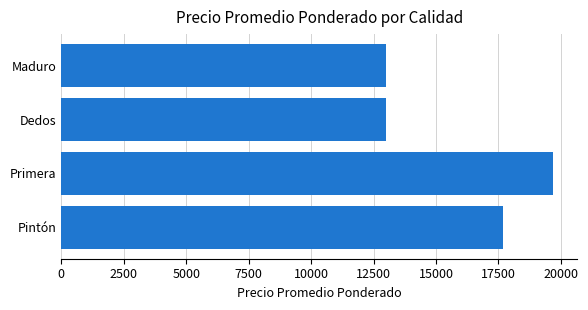

The chart shows a value of 4238 at Primera. True or false?

False